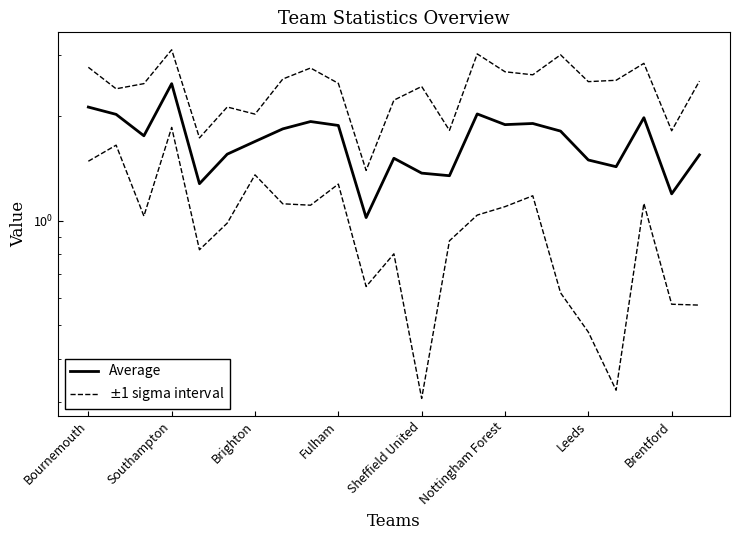

True or false: Average and $\pm$1 sigma interval intersect in this chart.

False